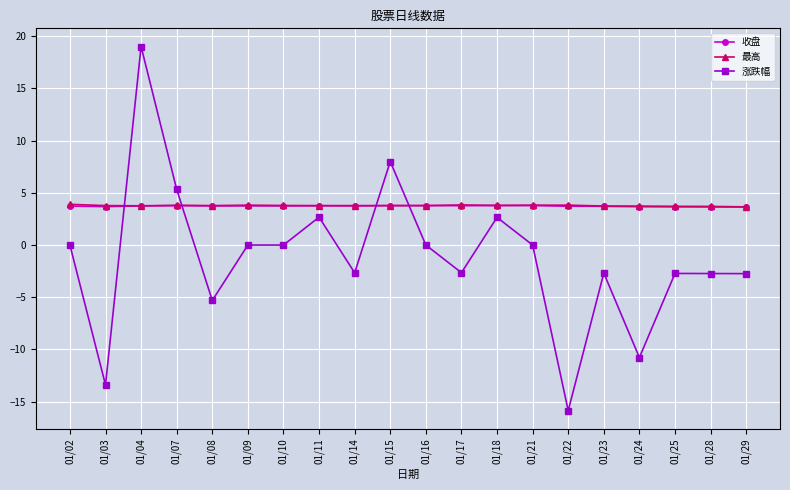

At which category does 涨跌幅 reach its first local valley?

01/03